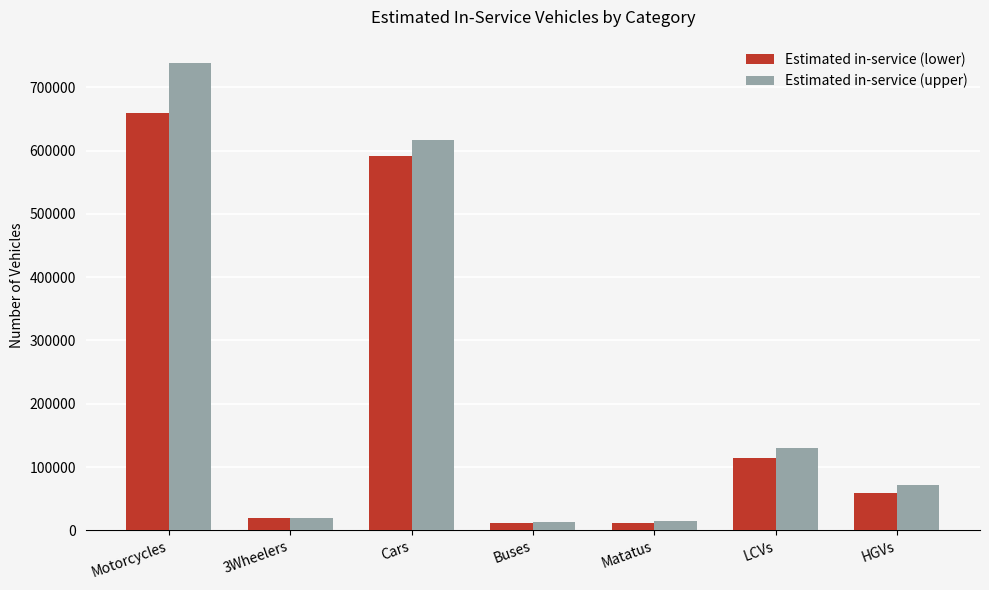

Is it true that Estimated in-service (lower) equals 113971 at LCVs?

True